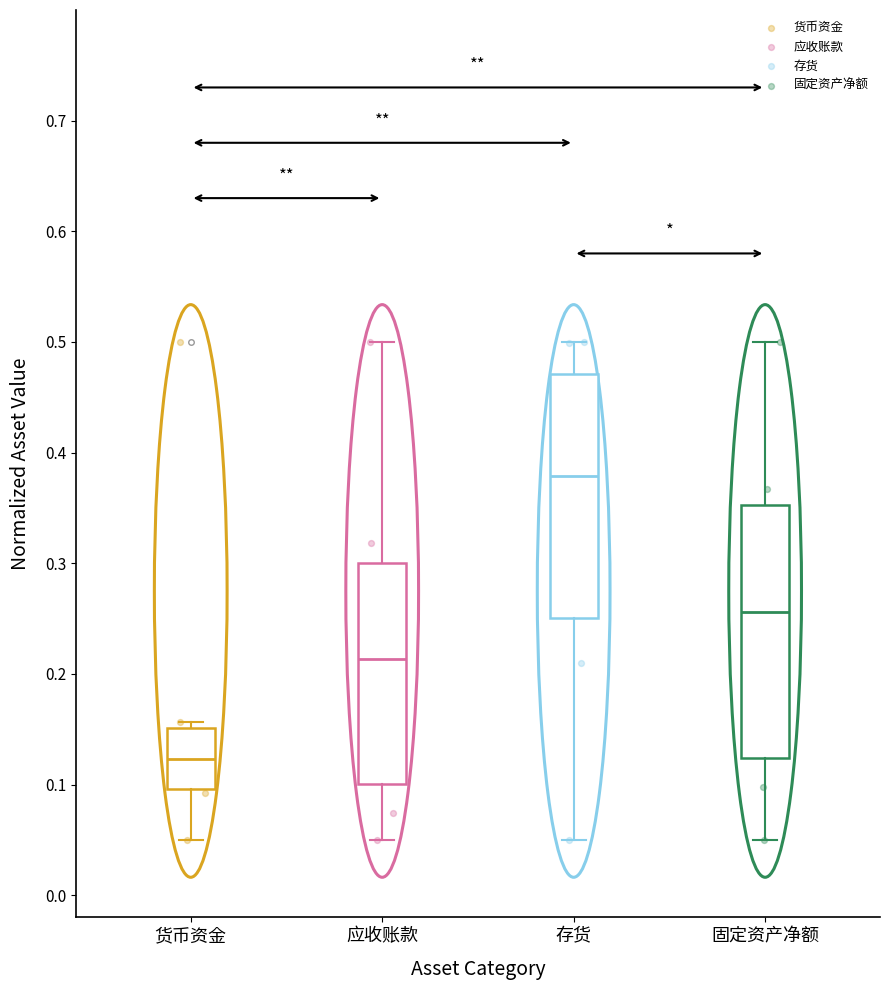

Reading left to right, read every box against the y-axis: the position of its median line, the range the box covers, and the ends of its whiskers. The values are not printed on the chart, so give them approximately, as read against the axis.

货币资金: median 0.12, box 0.10 to 0.15, whiskers 0.05 to 0.16
应收账款: median 0.21, box 0.10 to 0.30, whiskers 0.05 to 0.50
存货: median 0.38, box 0.25 to 0.47, whiskers 0.05 to 0.50
固定资产净额: median 0.26, box 0.12 to 0.35, whiskers 0.05 to 0.50